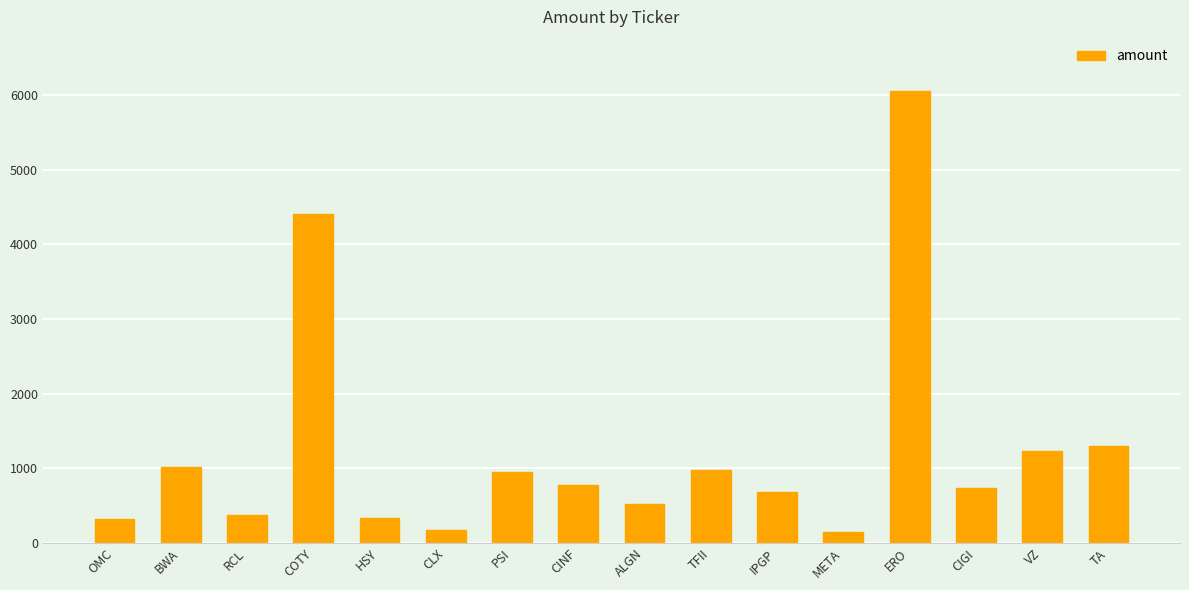

What is the value of the 12th bar from the left?

140